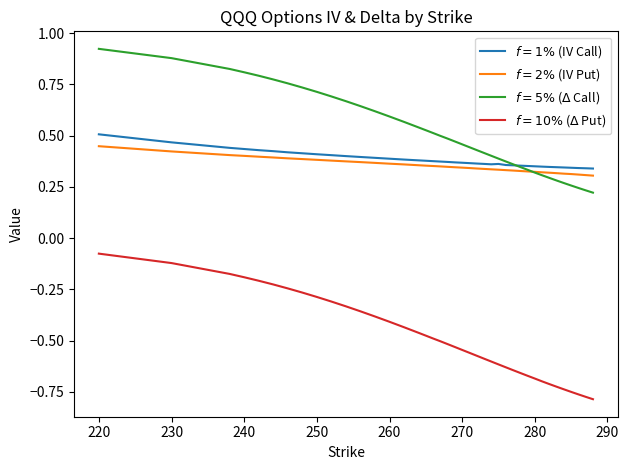

What is the difference between the maximum and second lowest values in the $f=2\%$ (IV Put) series?

0.1